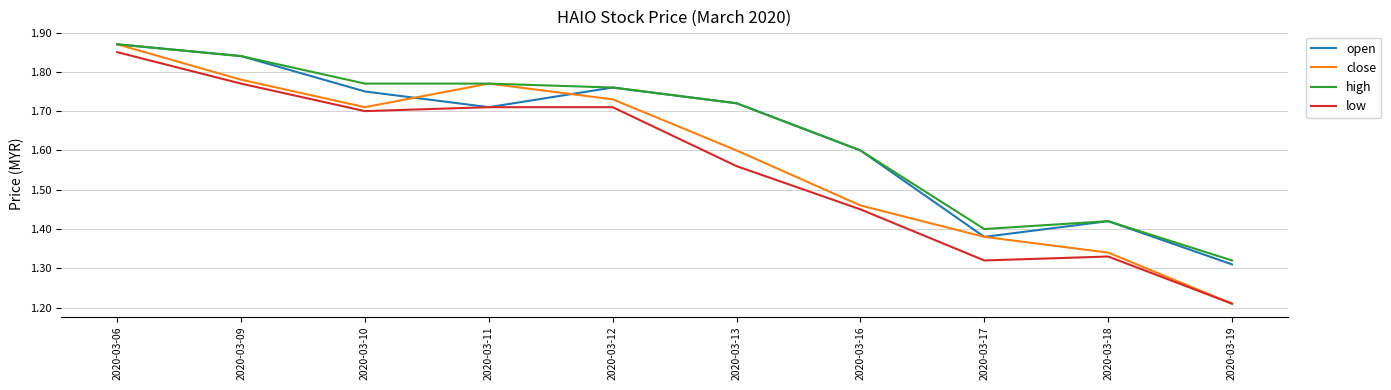

How many open values are between 1 and 2?

10